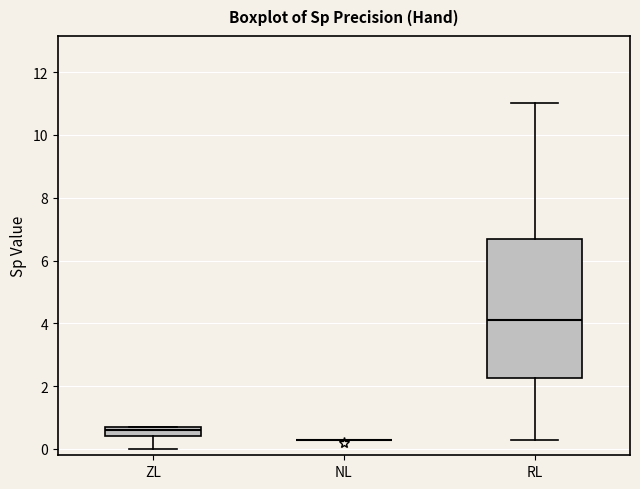

Where does the lower whisker of the box for RL end on the y-axis? The values are not printed on the chart, so give them approximately, as read against the axis.

0.4